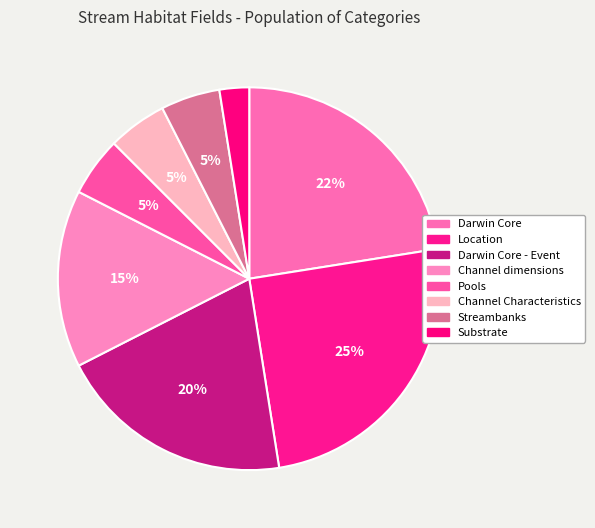

Rank the categories by value from highest to lowest.

Location, Darwin Core, Darwin Core - Event, Channel dimensions, Pools, Channel Characteristics, Streambanks, Substrate